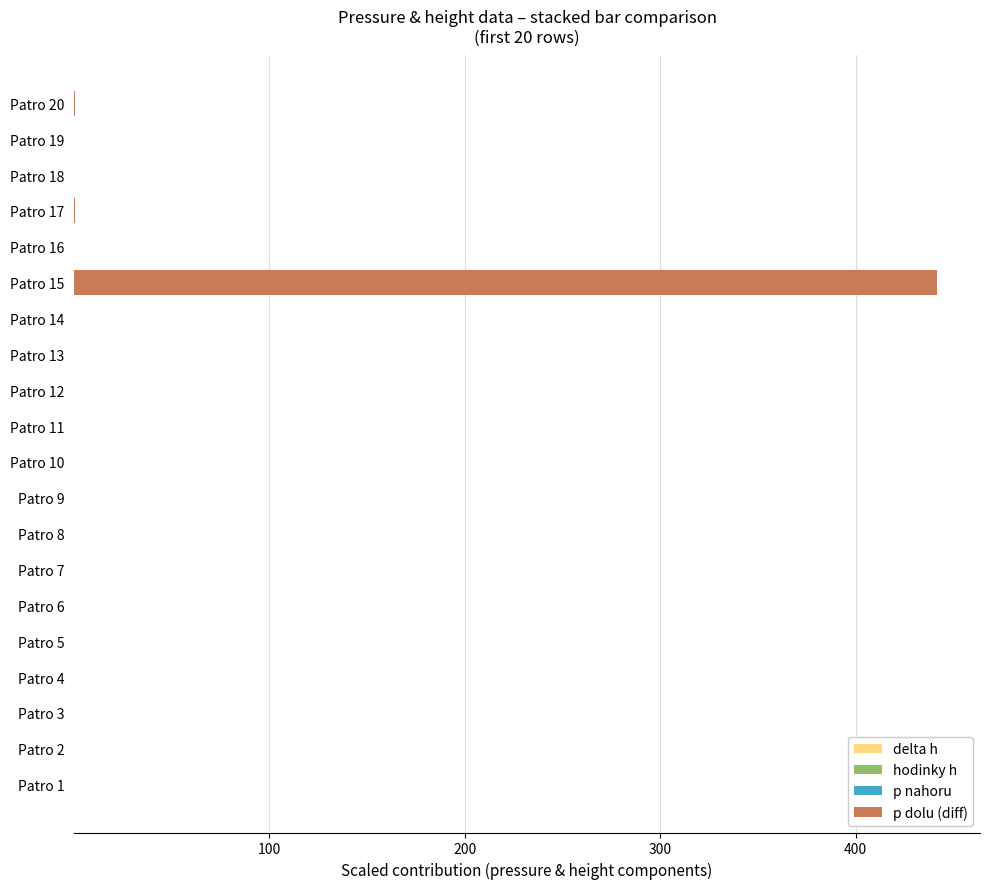

At which category is the sum across all series the highest?

Patro 15